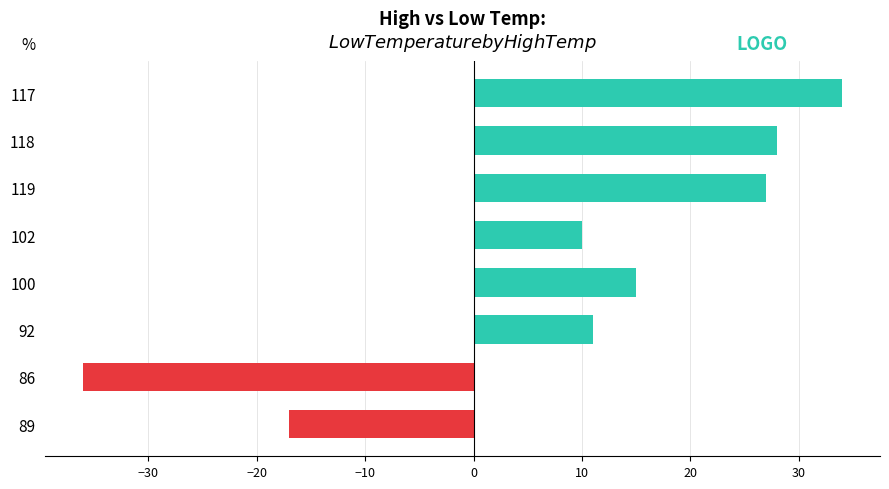

How many positive values are there?

6